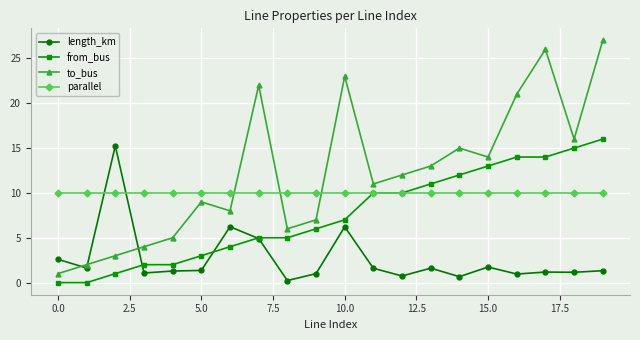

True or false: to_bus and from_bus cross at least once.

False